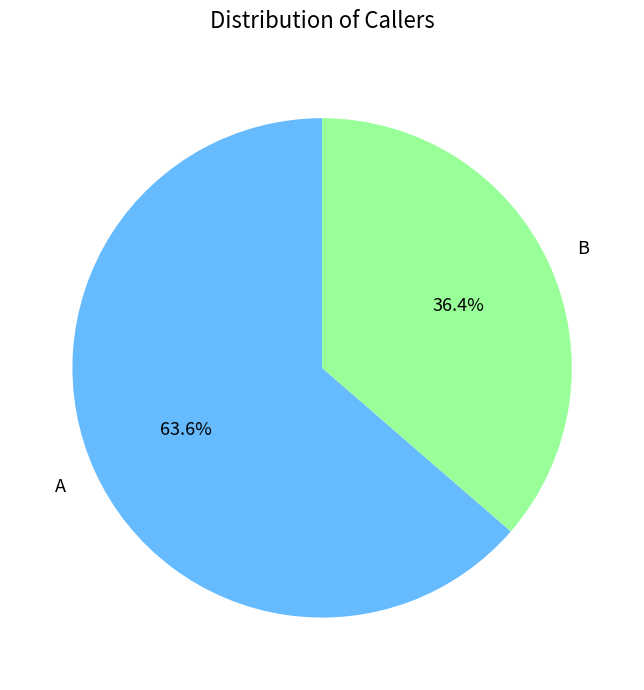

Is there any slice that represents more than half of the pie?

Yes